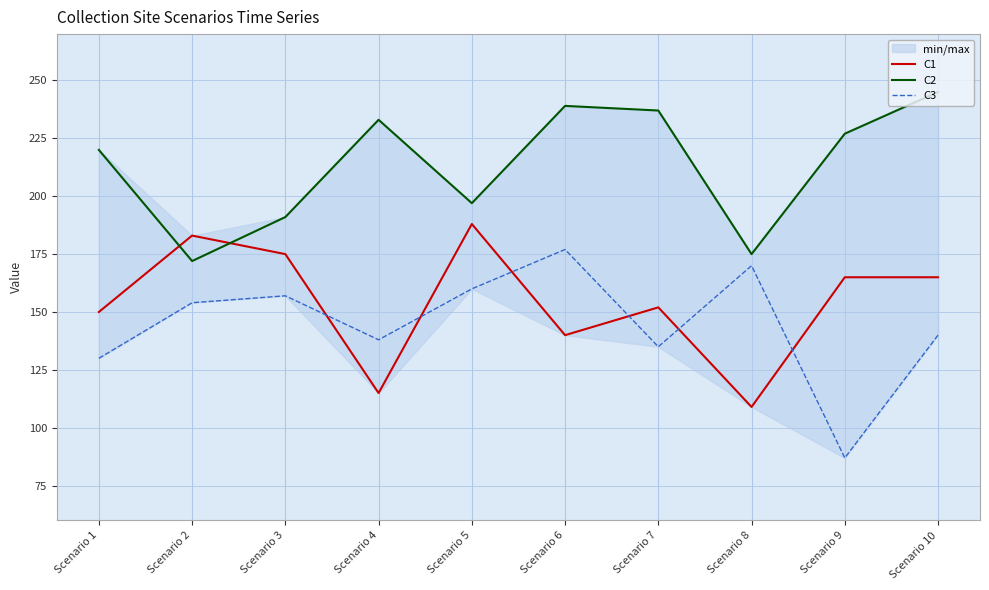

What is the difference between the C2 values at Scenario 7 and Scenario 10?

8